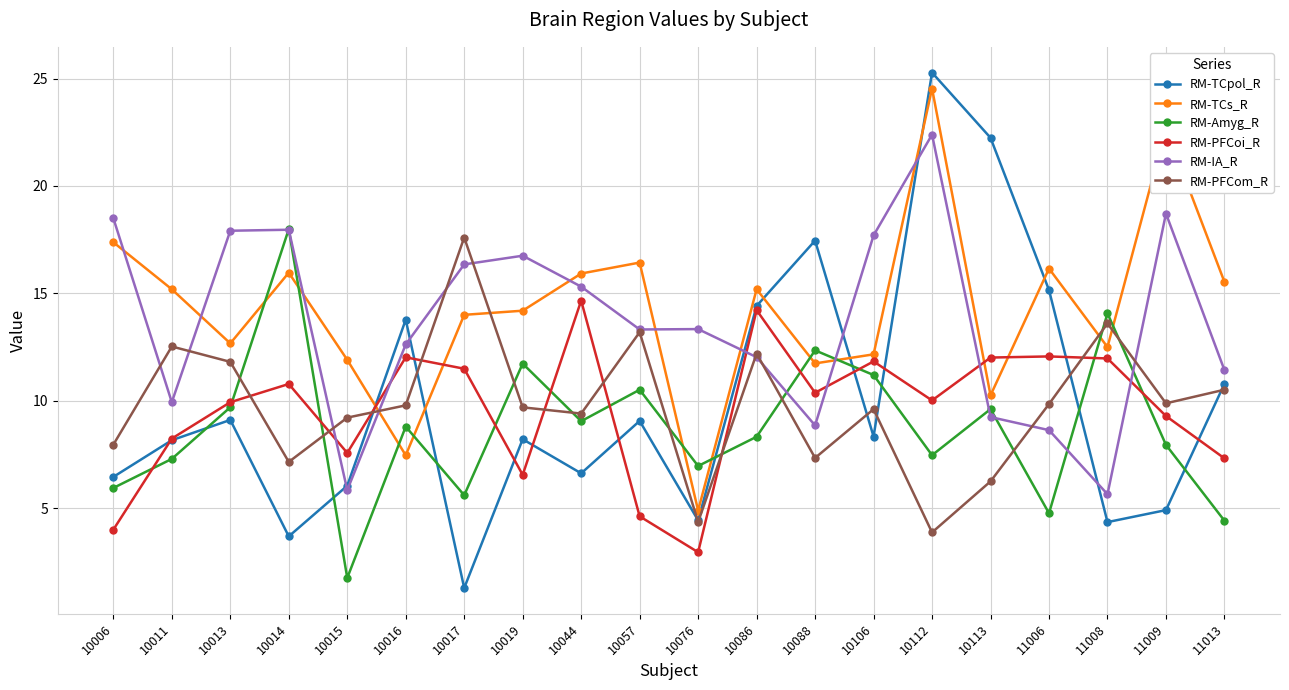

In RM-TCs_R, how many points are higher than both neighbors (excluding endpoints)?

6